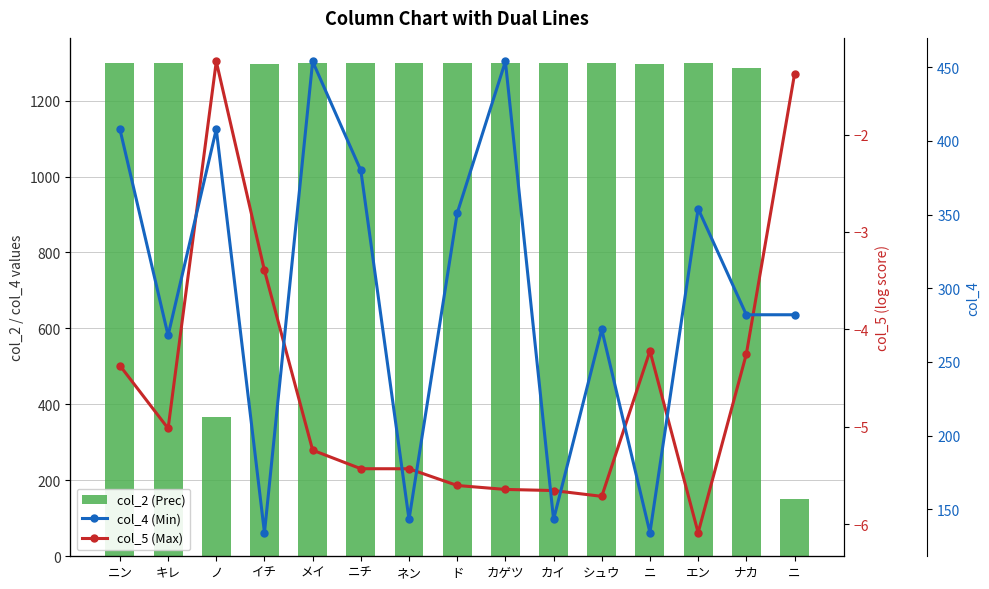

Is it true that col_5 (Max) equals -5.0 at イチ?

False